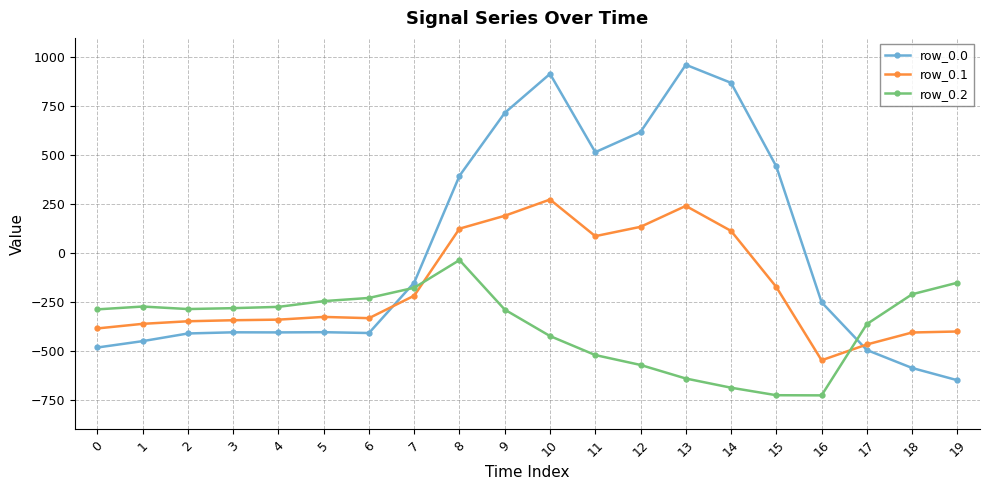

Rank the series by their average value, from lowest to highest.

row_0.2, row_0.1, row_0.0